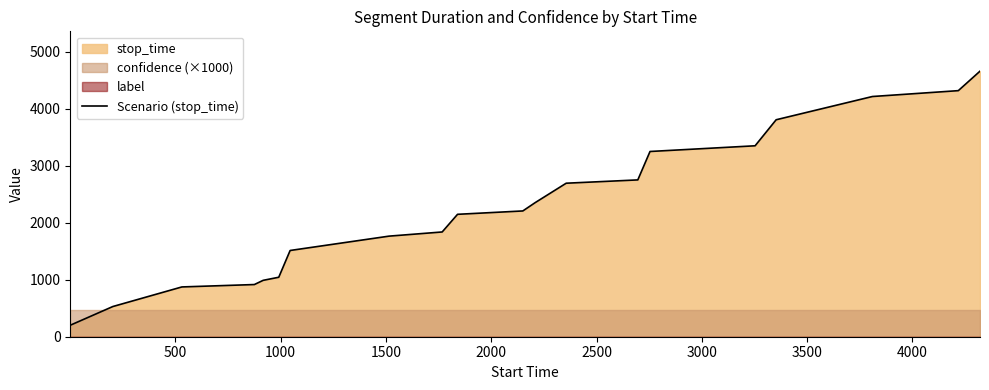

What is the maximum value for Scenario (stop_time)?

4662